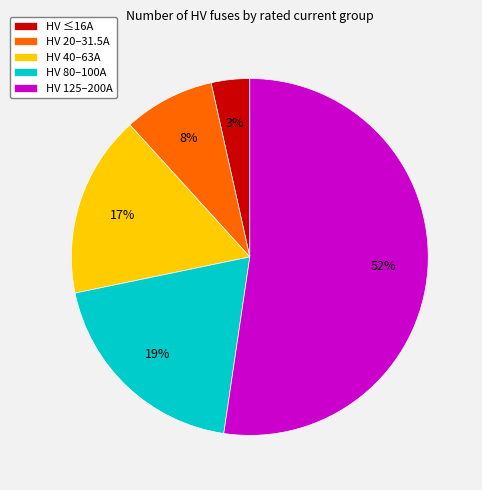

Does HV 125–200A account for over 50% of the chart?

Yes